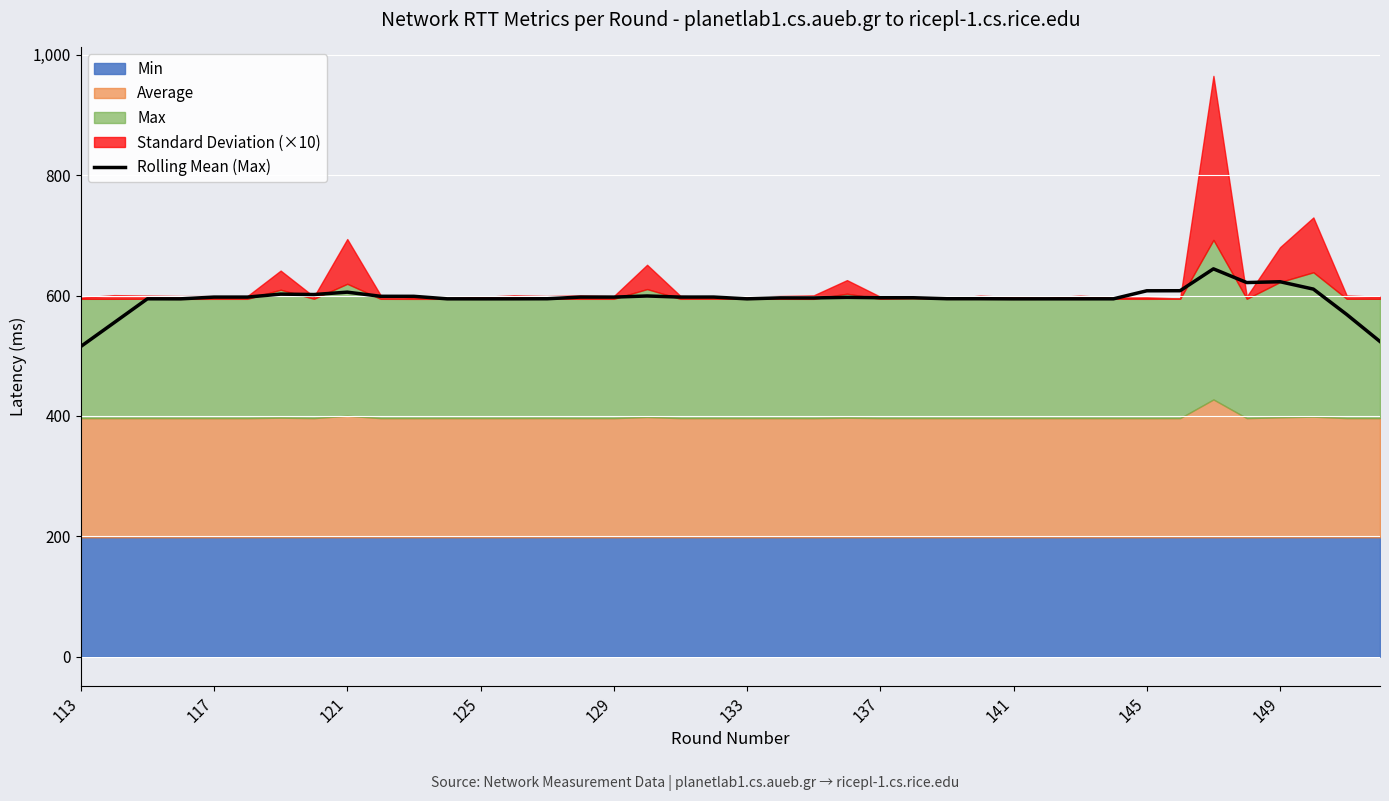

What is the smallest value displayed?

515.2